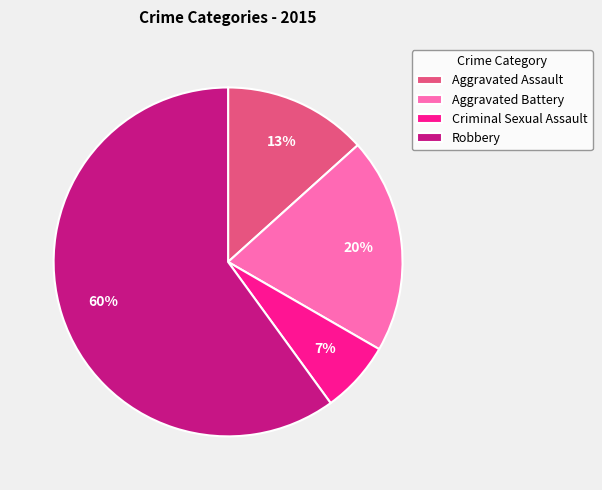

To the nearest percent, what is the combined percentage of Criminal Sexual Assault and Aggravated Battery?

27%